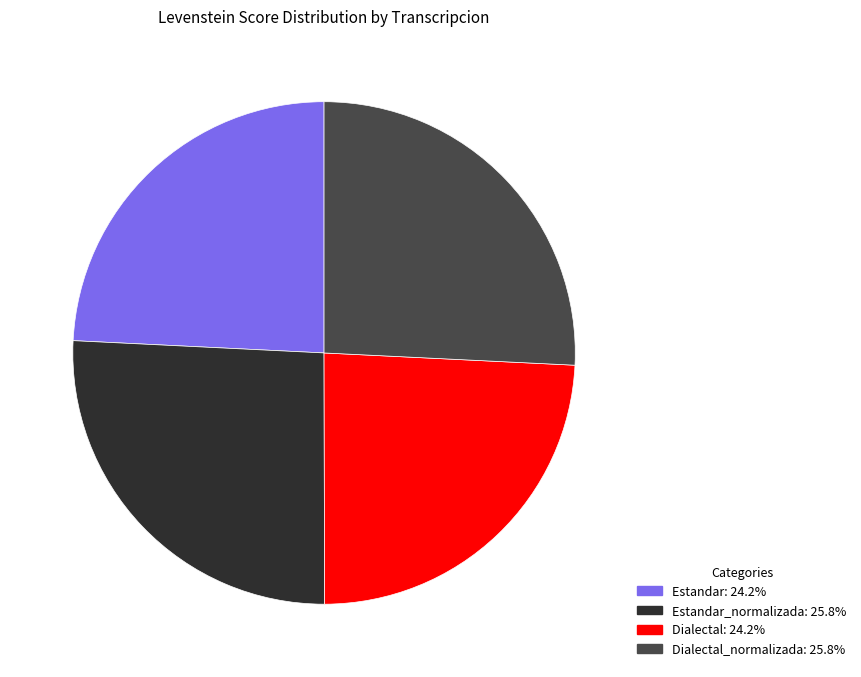

How many segments does this pie chart have?

4